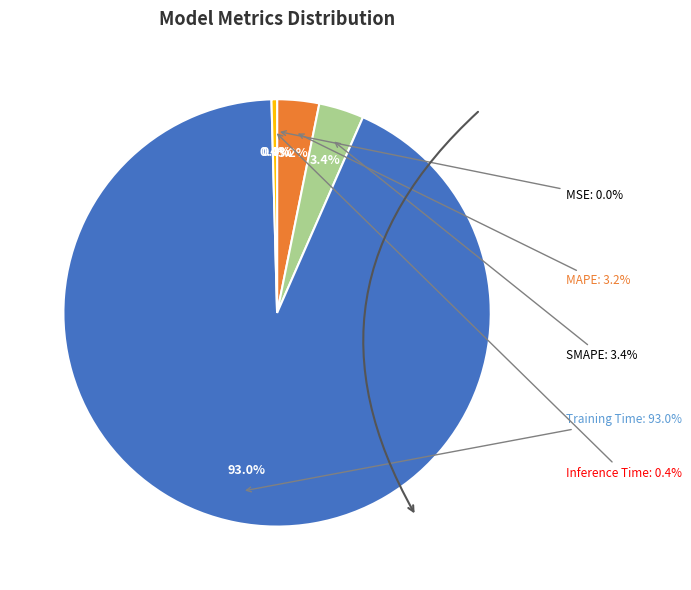

To the nearest percent, what is the average slice percentage?

20%